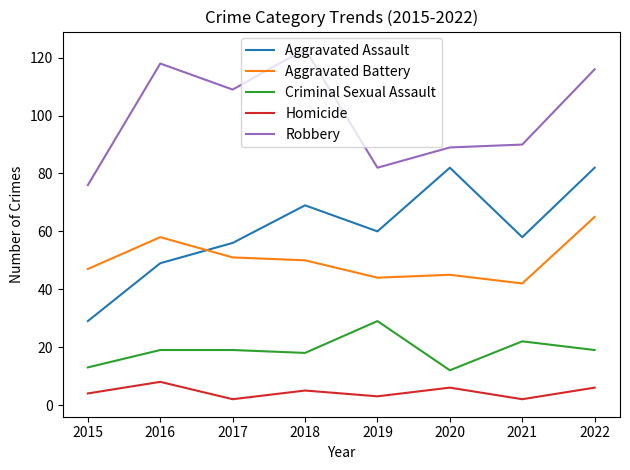

Count the number of categories in the chart.

8